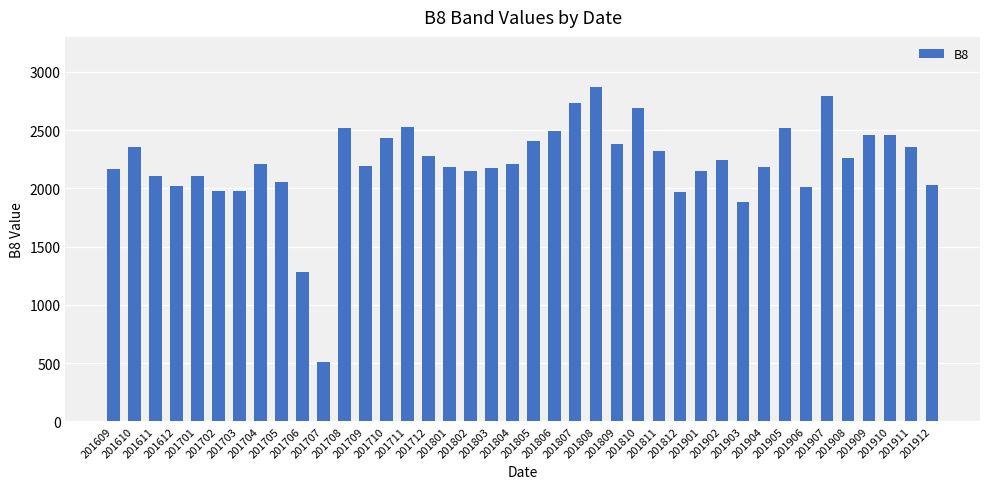

What is the value of the 40th bar from the left?

2029